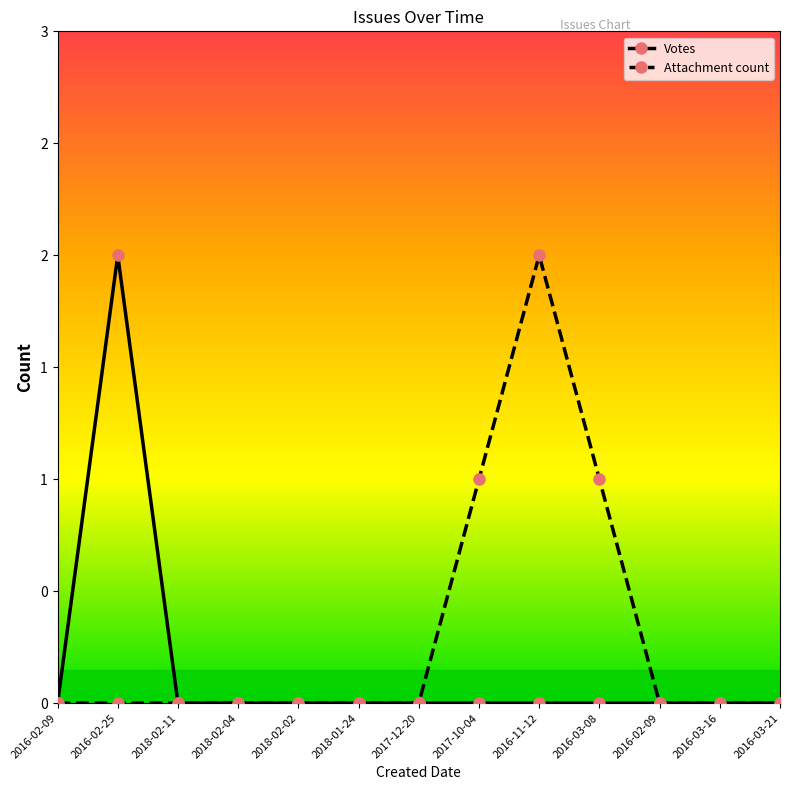

In Votes, how many points are higher than both neighbors (excluding endpoints)?

1